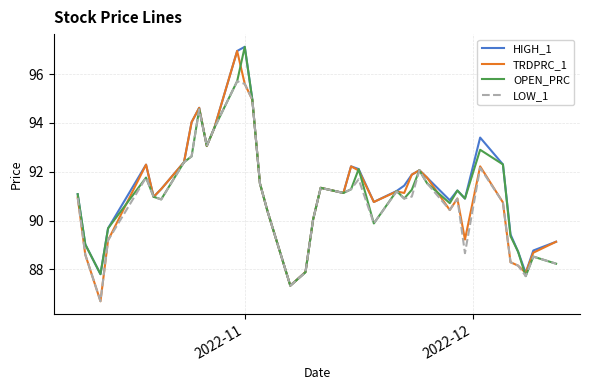

Which series has the widest spread of values?

TRDPRC_1